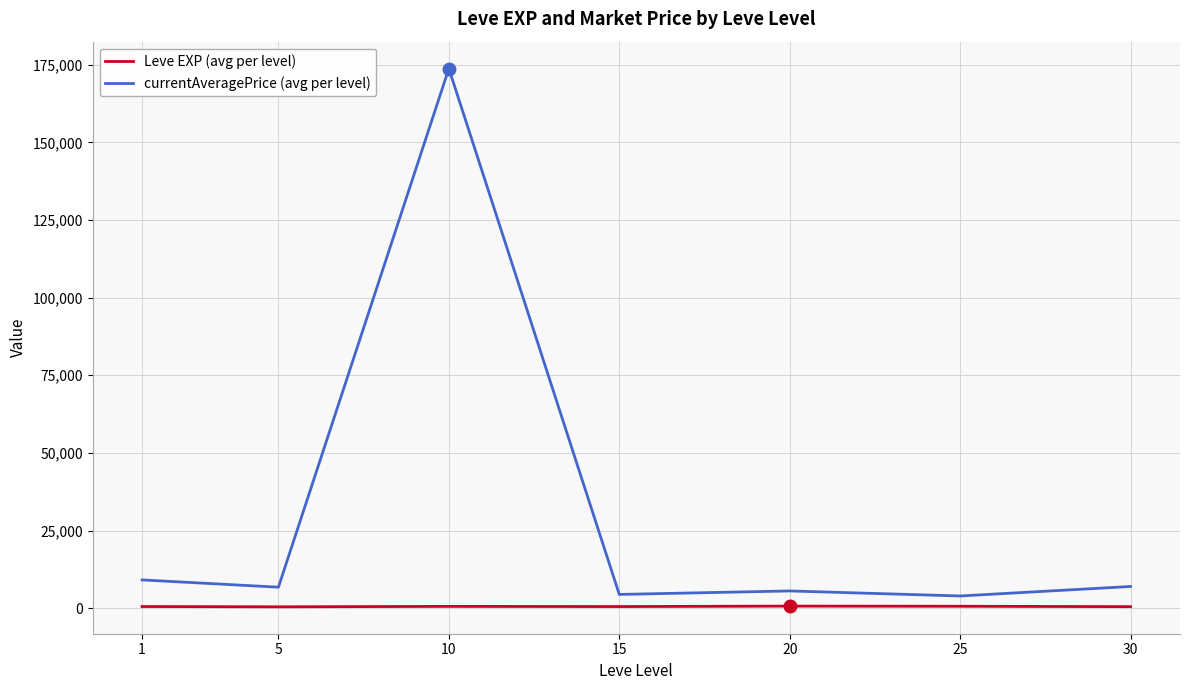

Rank the series by their maximum value, from lowest to highest.

Leve EXP (avg per level), currentAveragePrice (avg per level)